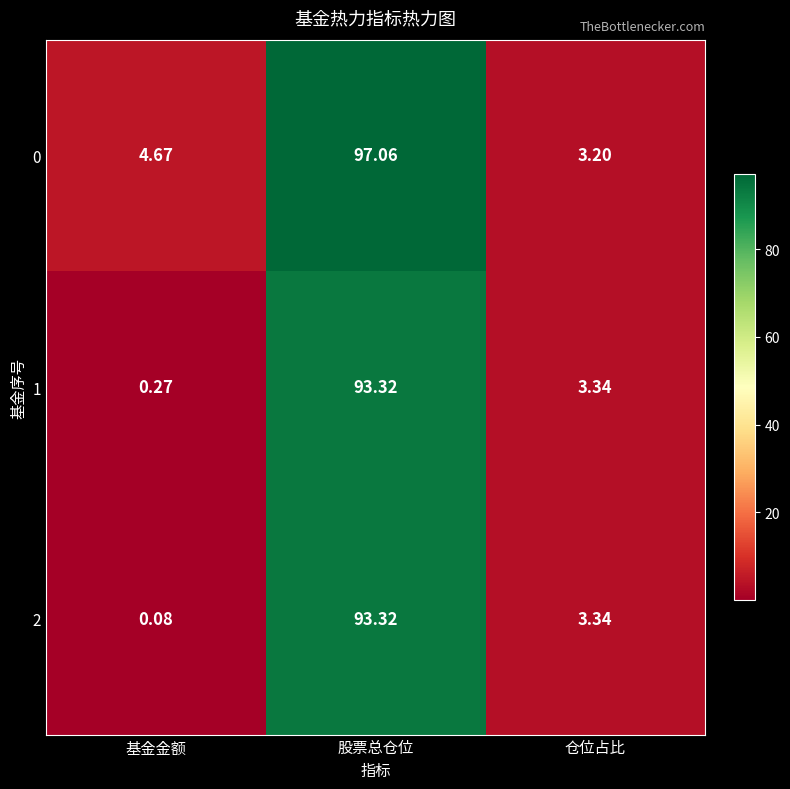

What is the total value across all series at 股票总仓位?

283.7